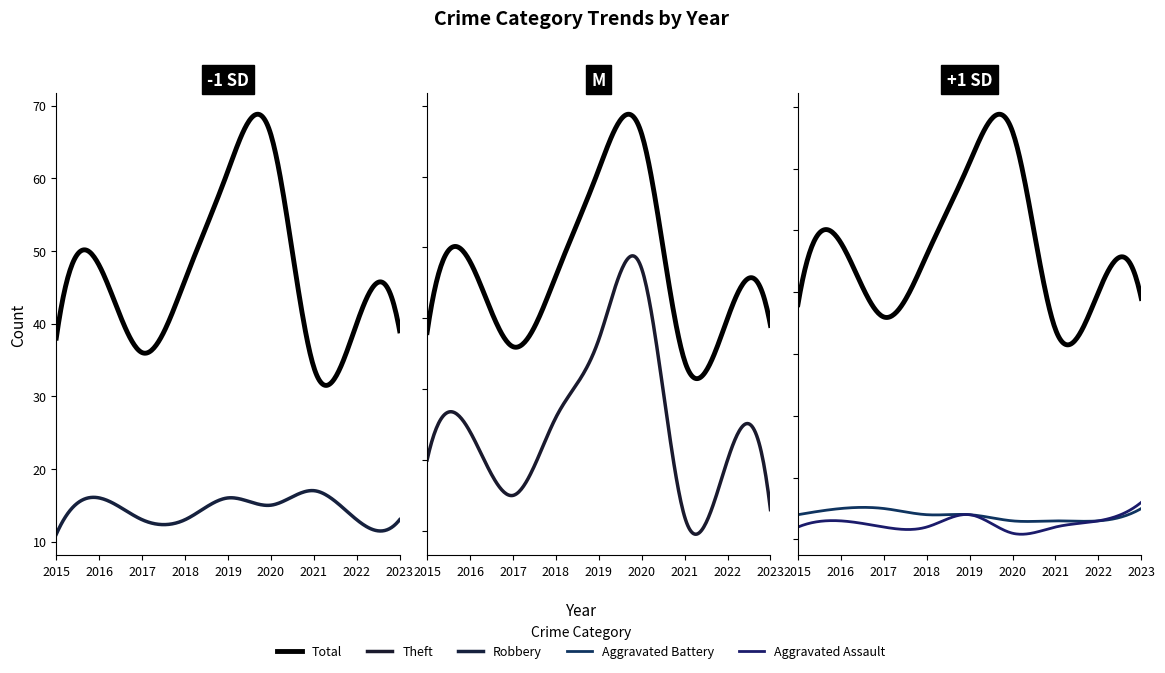

Is the value of Theft at 2015 greater than the value of Total at 2022?

No